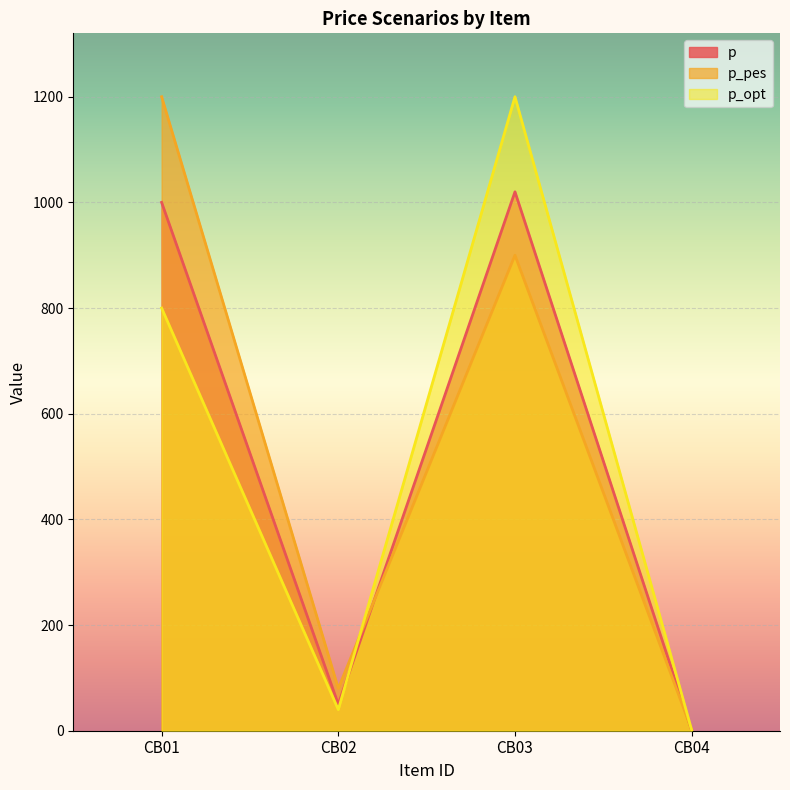

At which label does p_opt first exceed 800?

CB03